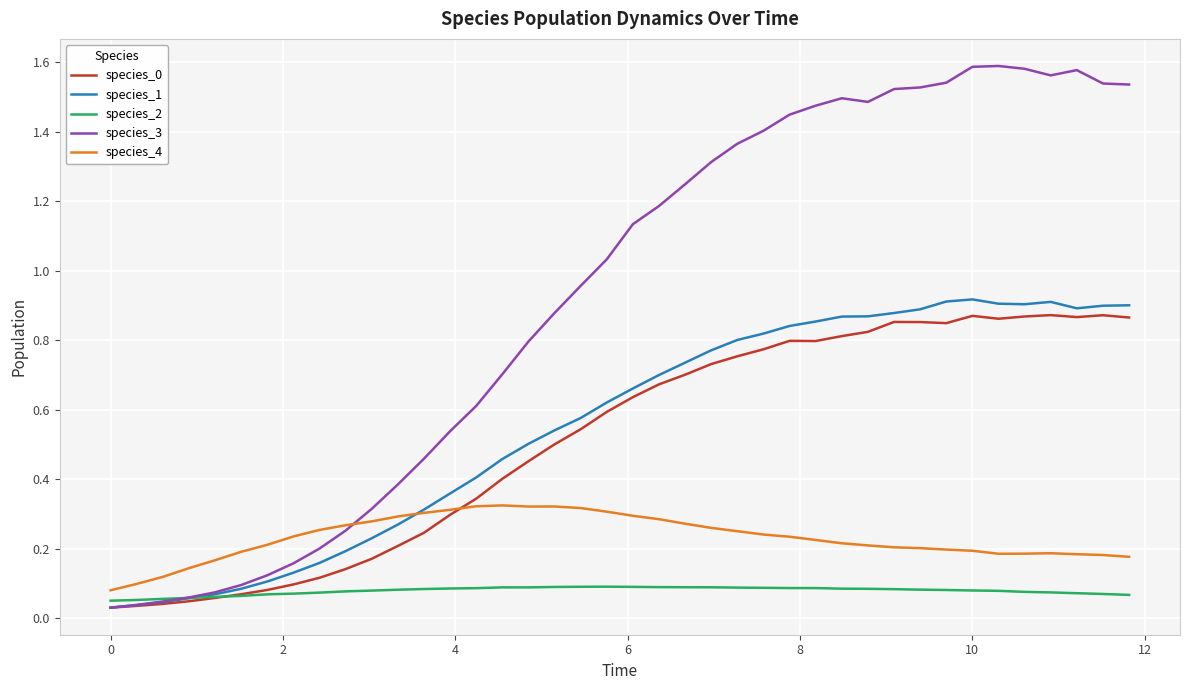

Which series has the largest range (max minus min)?

species_3